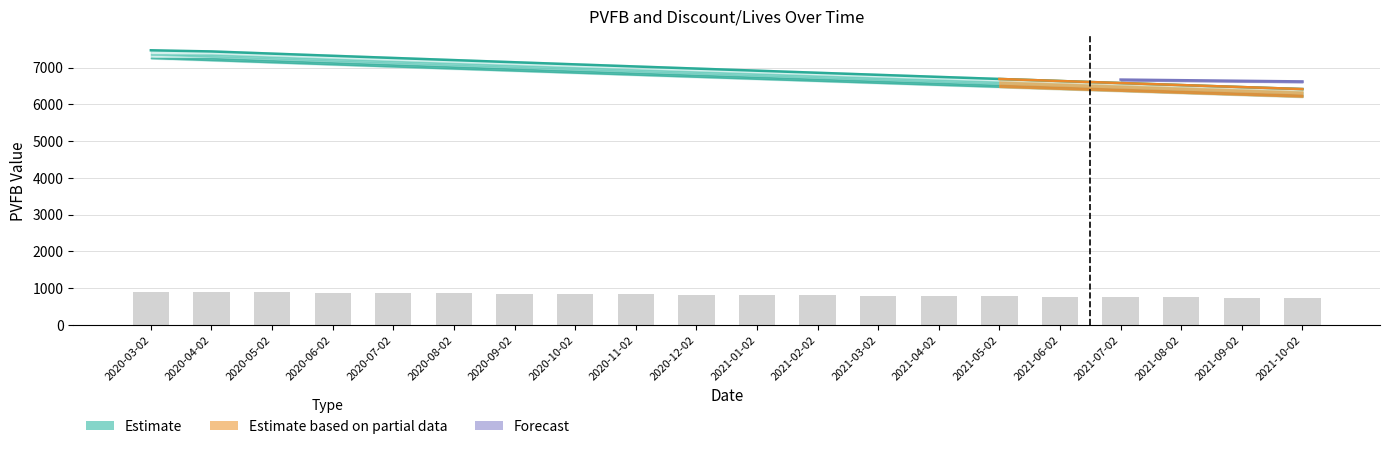

Where is DISCOUNT_ED nearest to the value 0?

2021-10-02